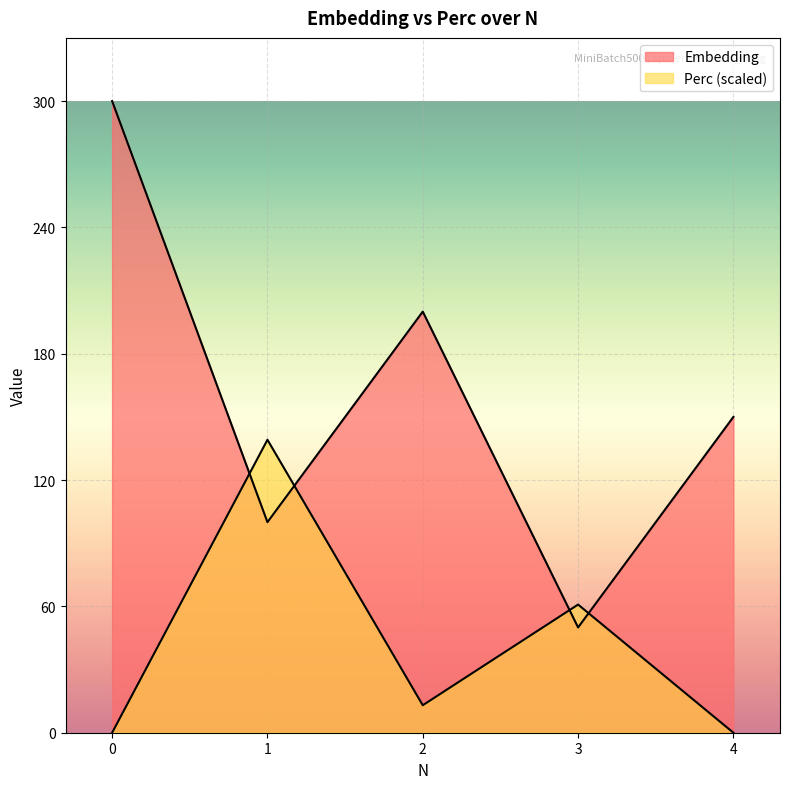

Is it true that Perc equals 196.0 at 1?

False